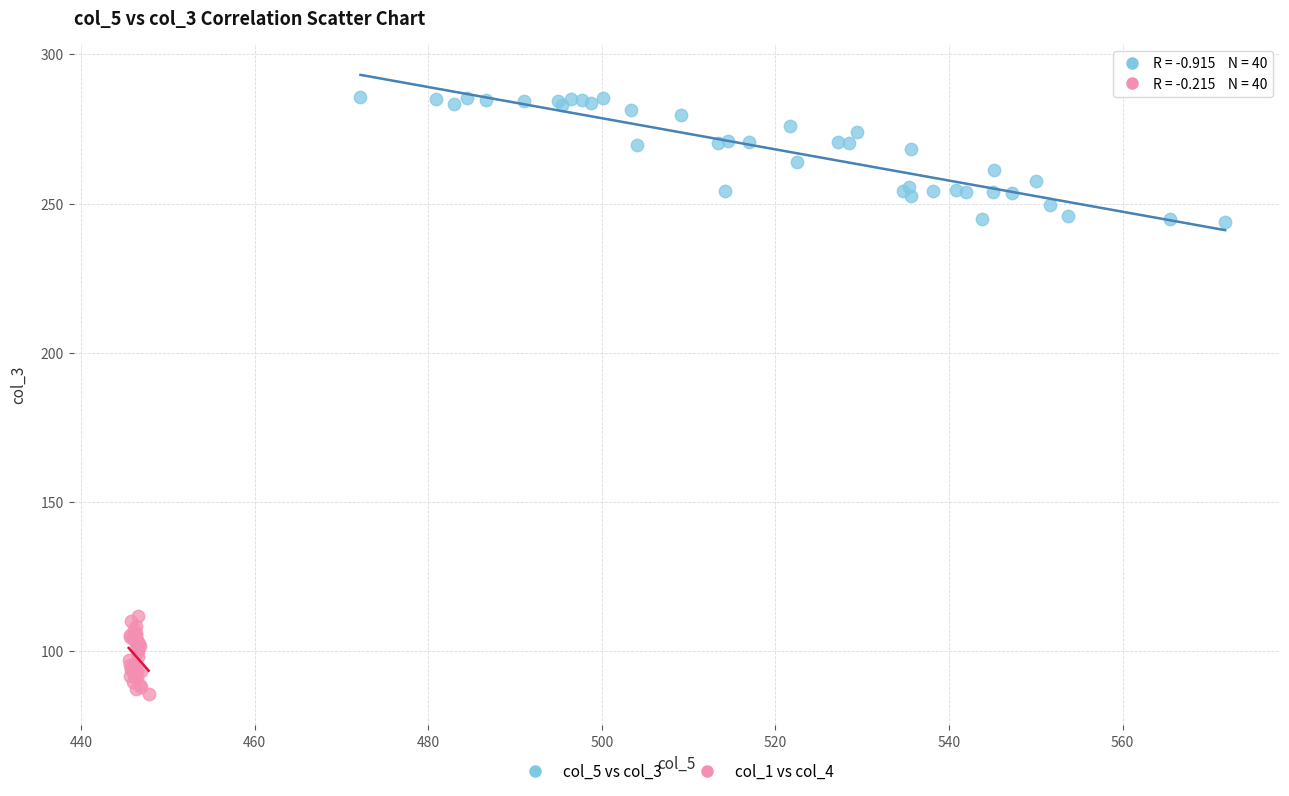

Which series reaches the maximum Y coordinate?

col_5 vs col_3